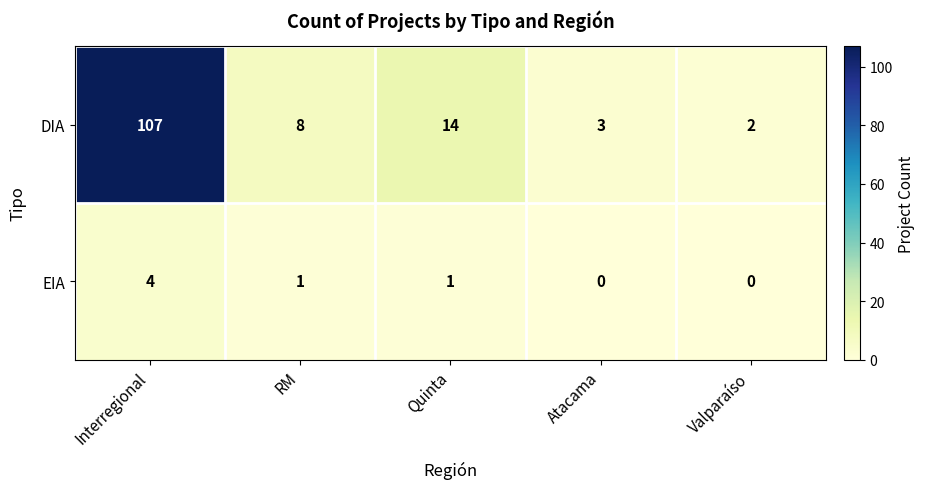

At which category does the chart reach its peak across all series?

Interregional